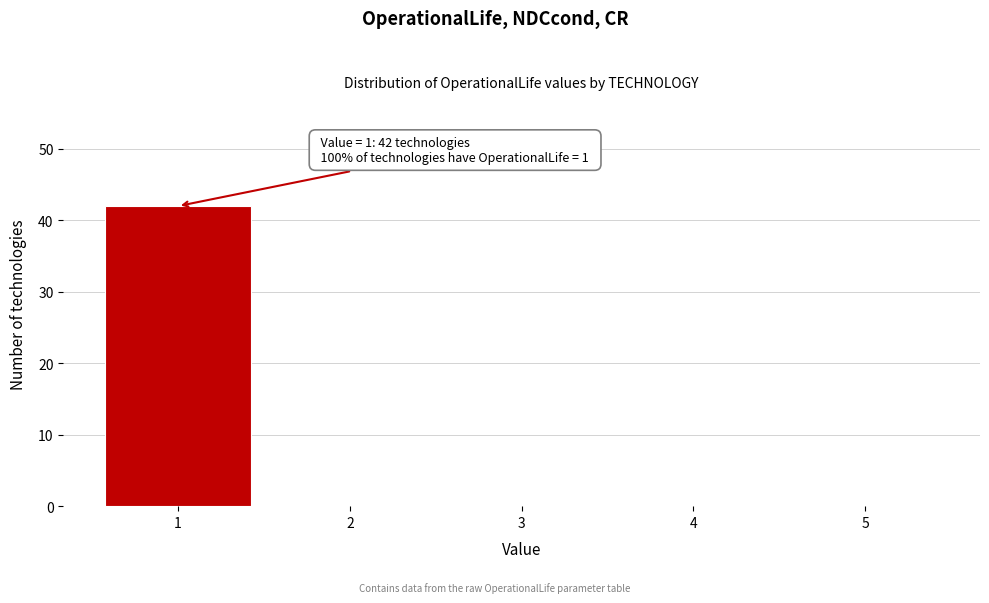

Over which range of the x-axis is the bar tallest?

0.5 to 1.5